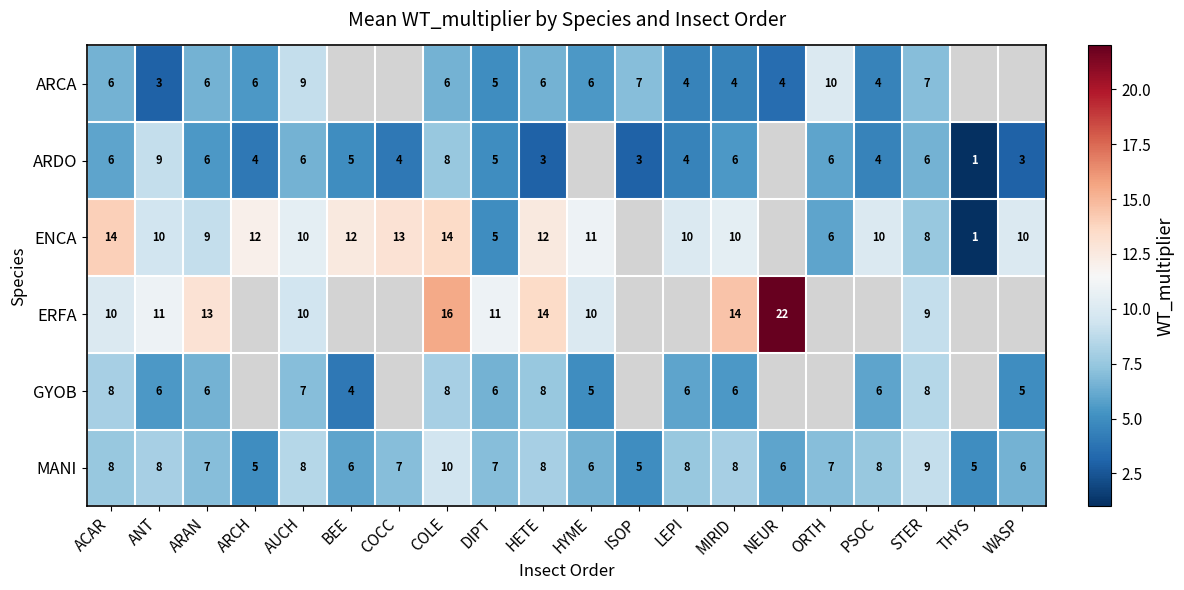

At which label does MANI reach its peak?

COLE